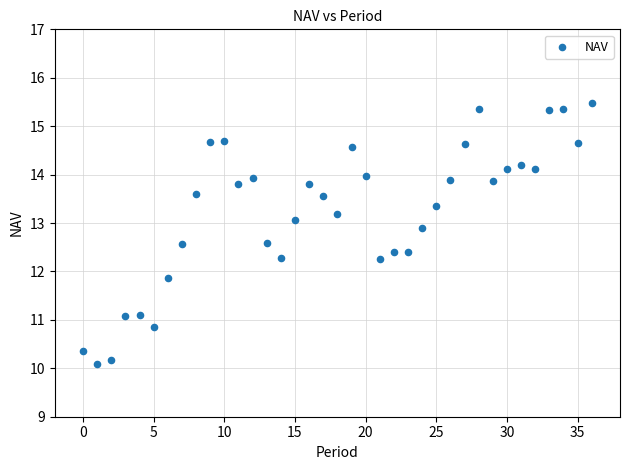

What Y value in the scatter plot is closest to 12?

11.9